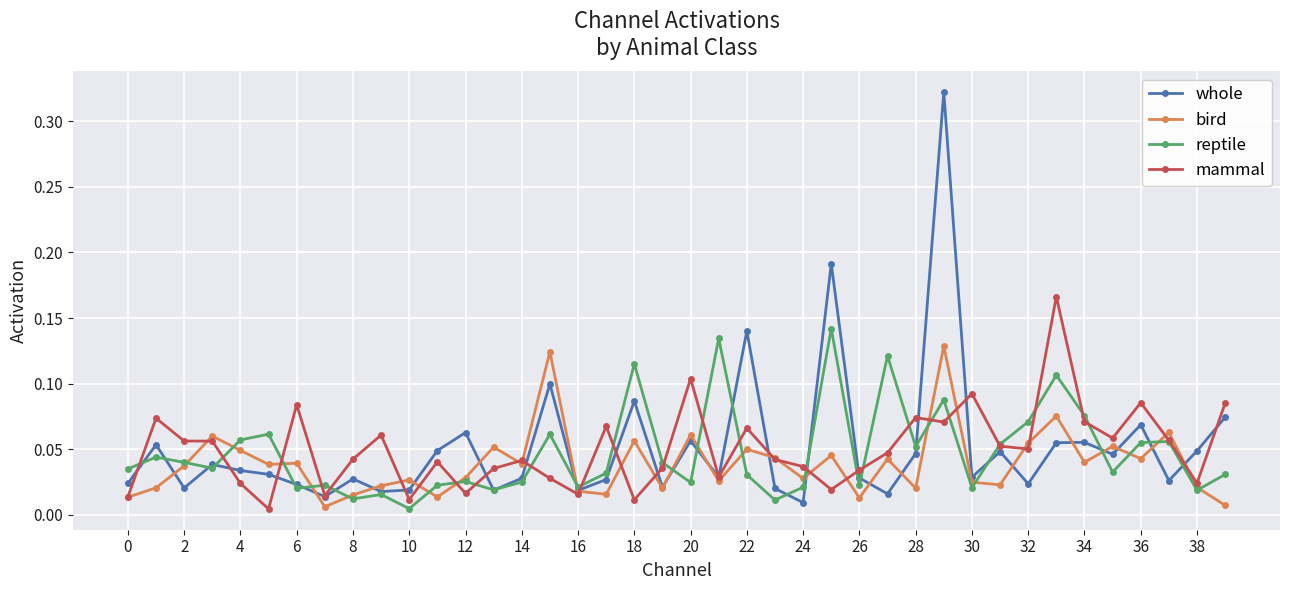

True or false: bird has more than 2 points higher than both neighbors.

True